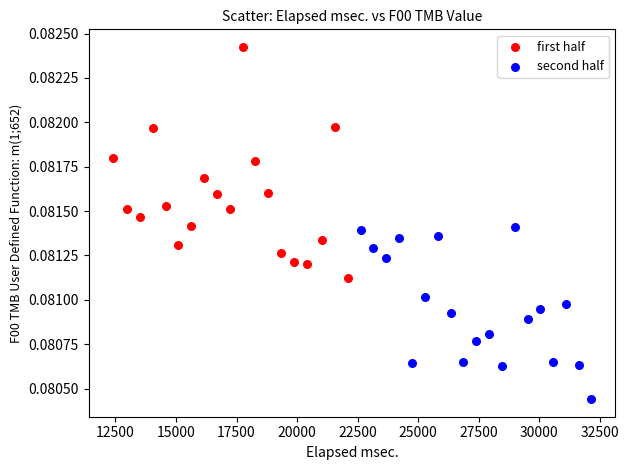

Which series contains the highest Y value?

first half